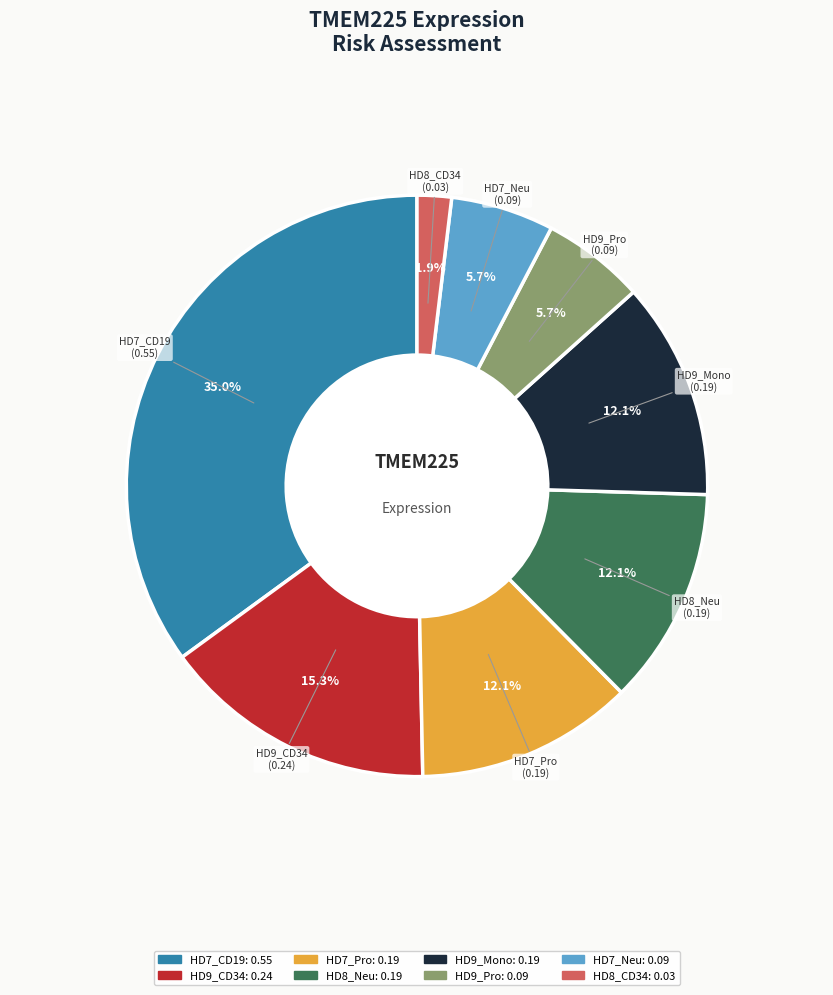

Is it true that HD8_Neu is 12% of the pie?

True